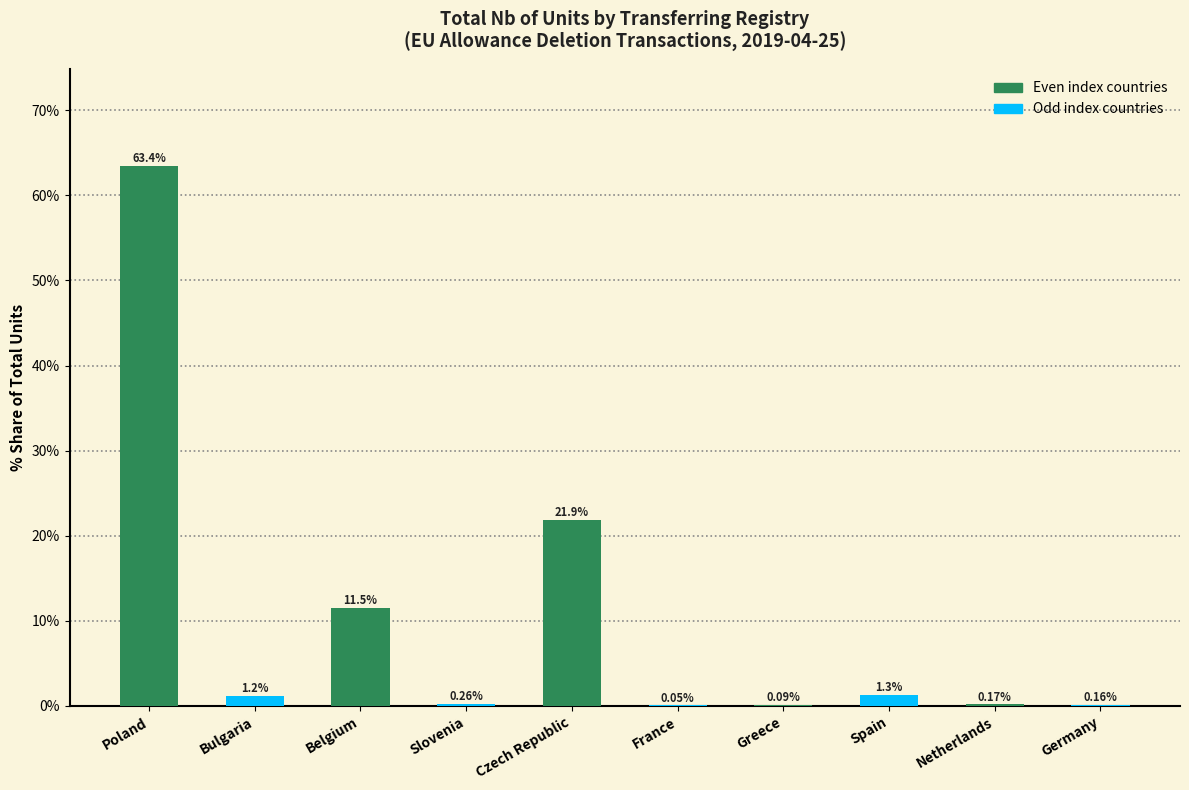

At which label does the data first exceed 1?

Poland